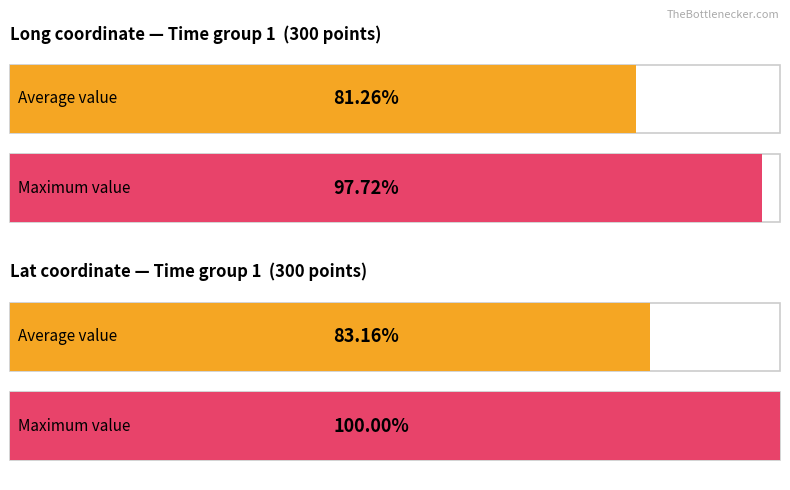

True or false: Maximum utilization has a value of 29.4 at Lat.

False